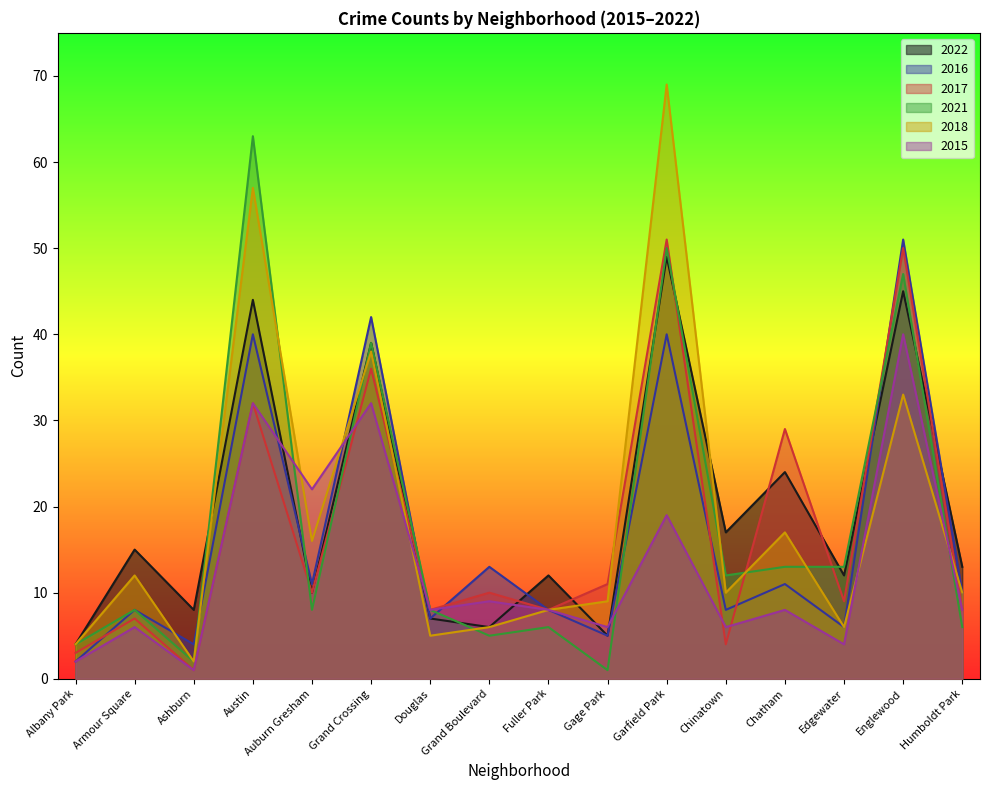

How many categories are shown in the chart?

16